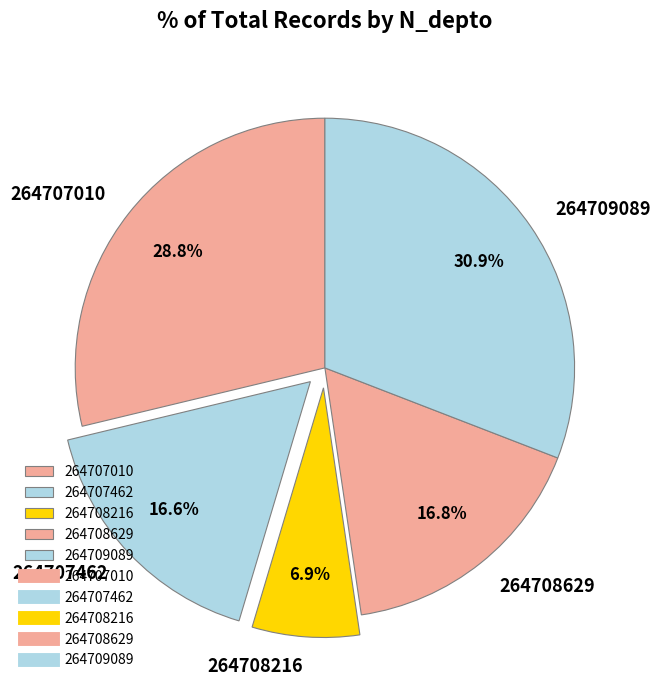

How much of the chart is everything except 264707462?

83.4%